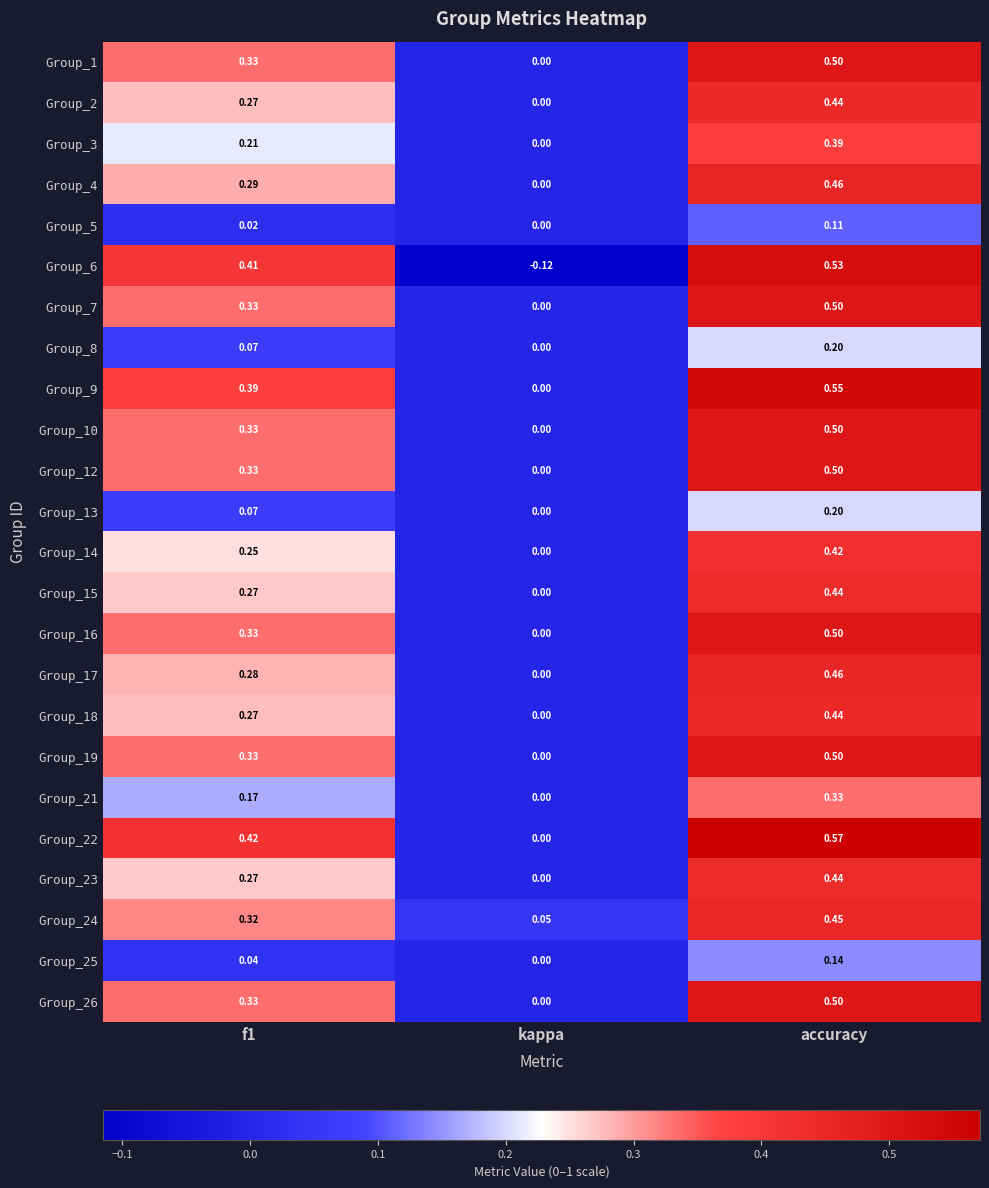

At which category is the sum across all series the highest?

accuracy